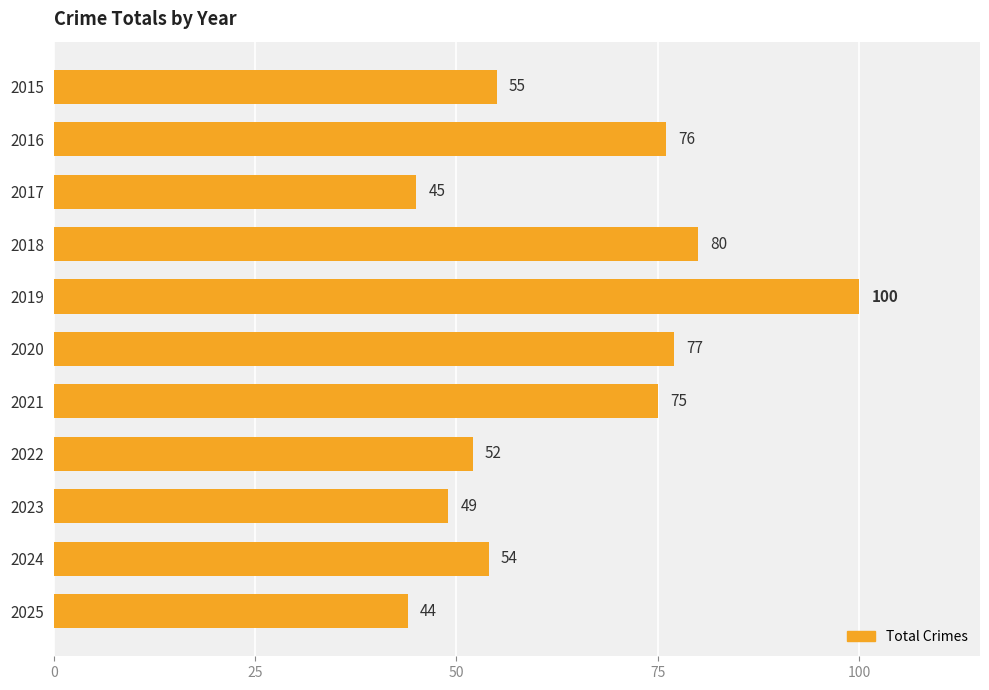

What is the value of the 9th bar from the top?

49